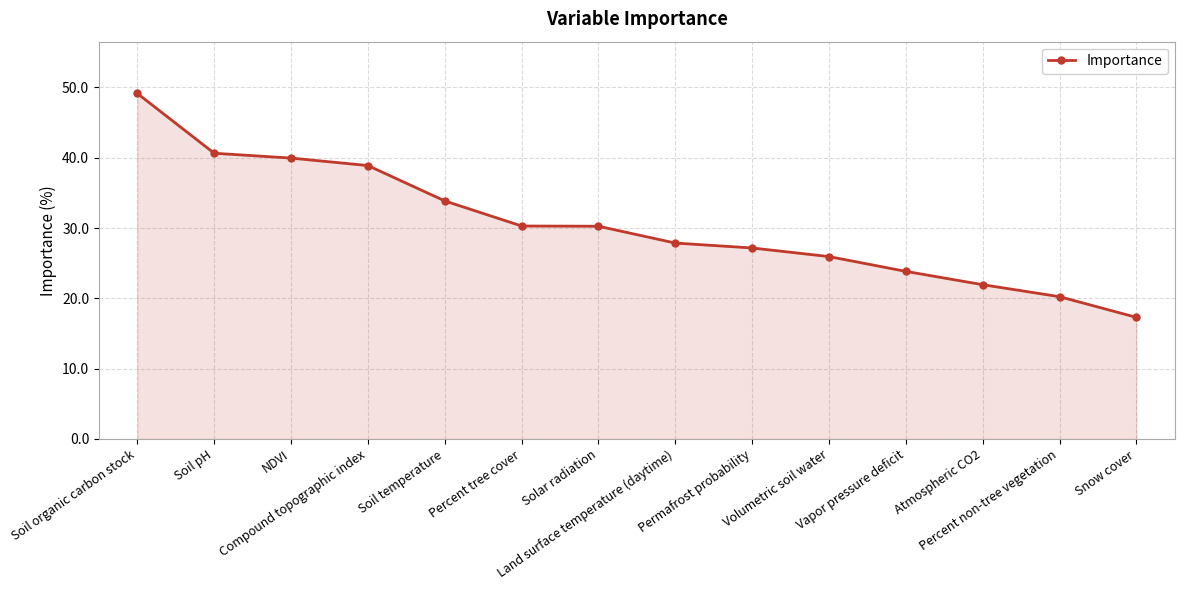

Reading right to left, transcribe all the data shown in this chart.

Snow cover=17.3	Percent non-tree vegetation=20.2	Atmospheric CO2=21.9	Vapor pressure deficit=23.8	Volumetric soil water=25.9	Permafrost probability=27.2	Land surface temperature (daytime)=27.9	Solar radiation=30.3	Percent tree cover=30.3	Soil temperature=33.9	Compound topographic index=38.9	NDVI=39.9	Soil pH=40.6	Soil organic carbon stock=49.1